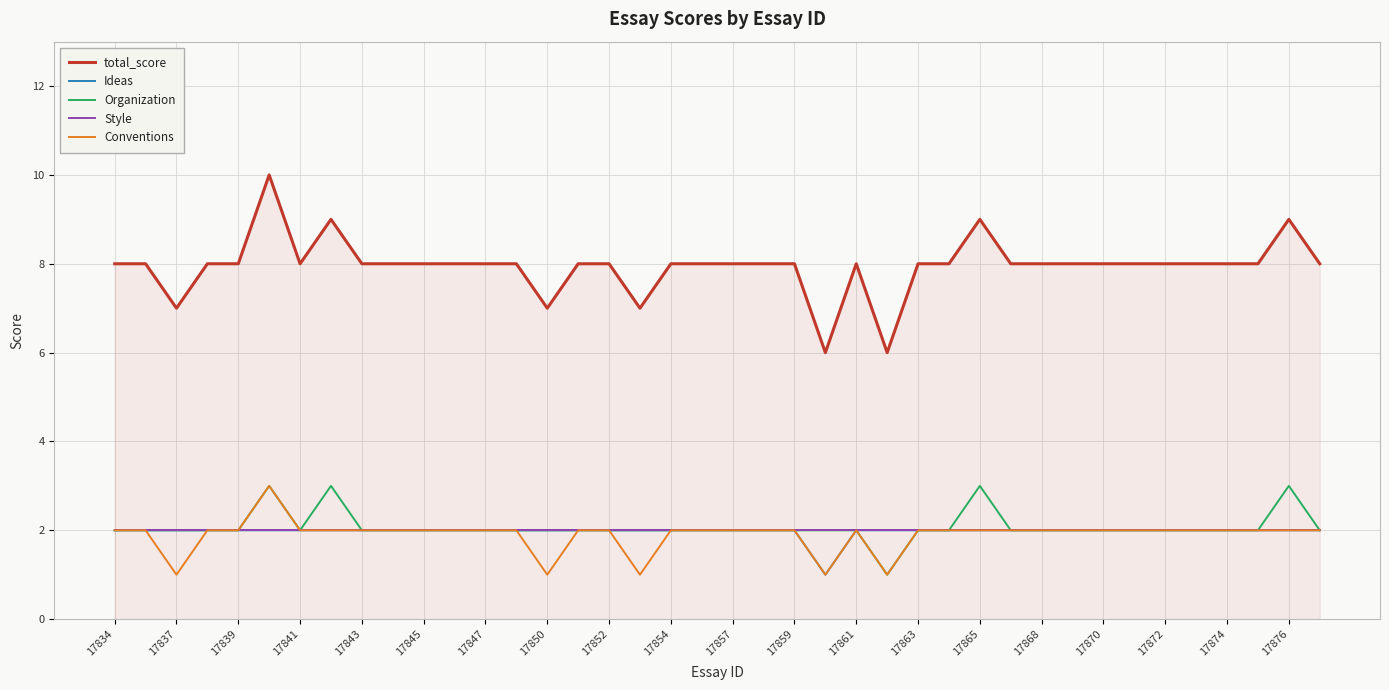

Which series has the largest total across all categories?

total_score